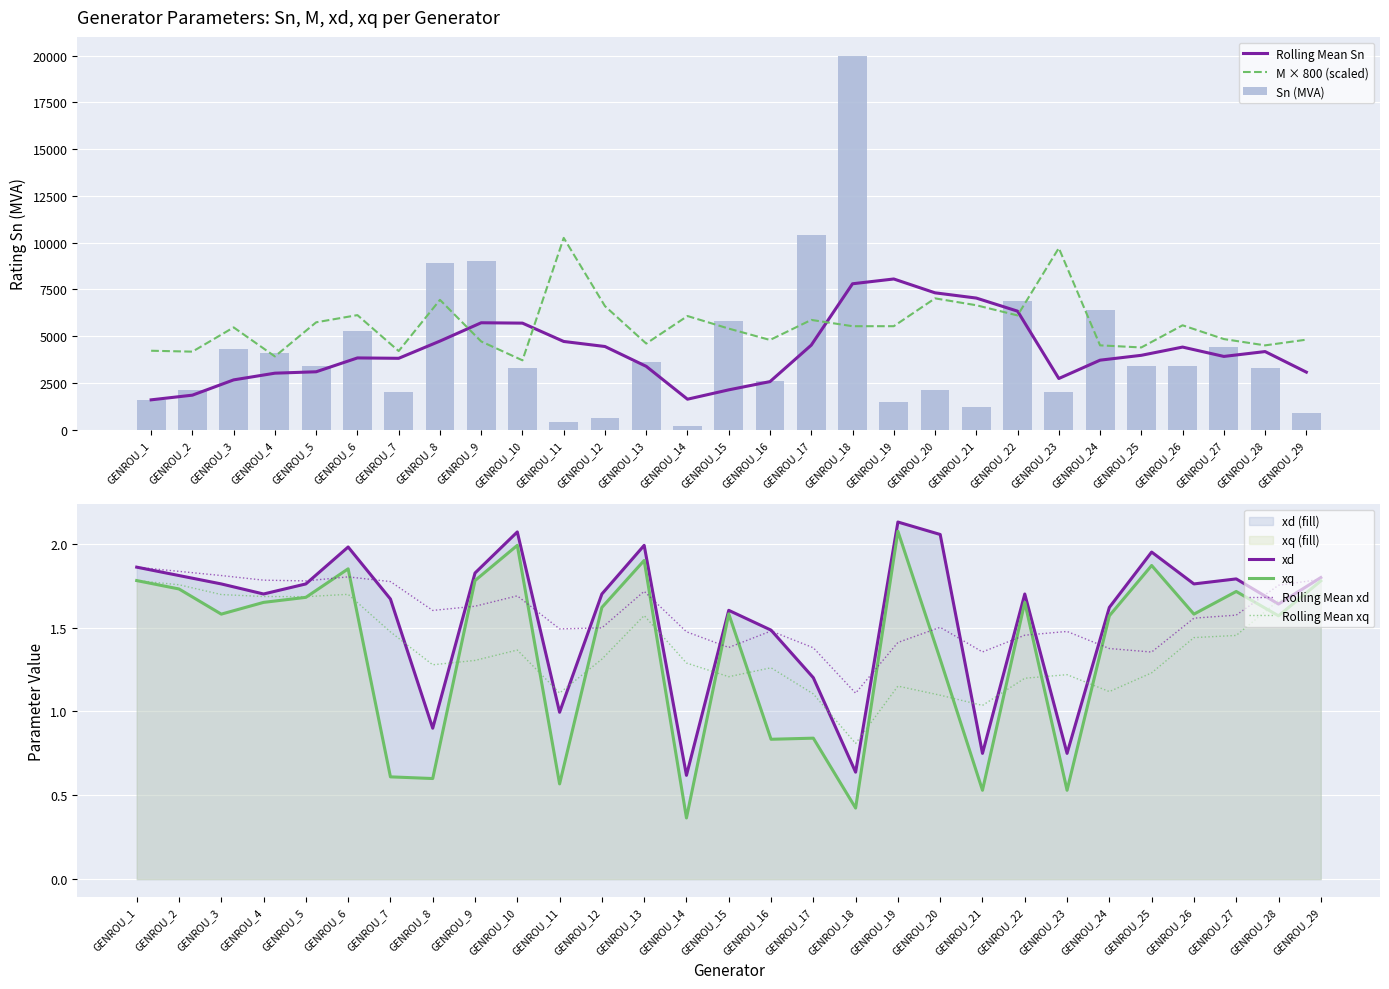

How many data points in Sn are above 3400?

12